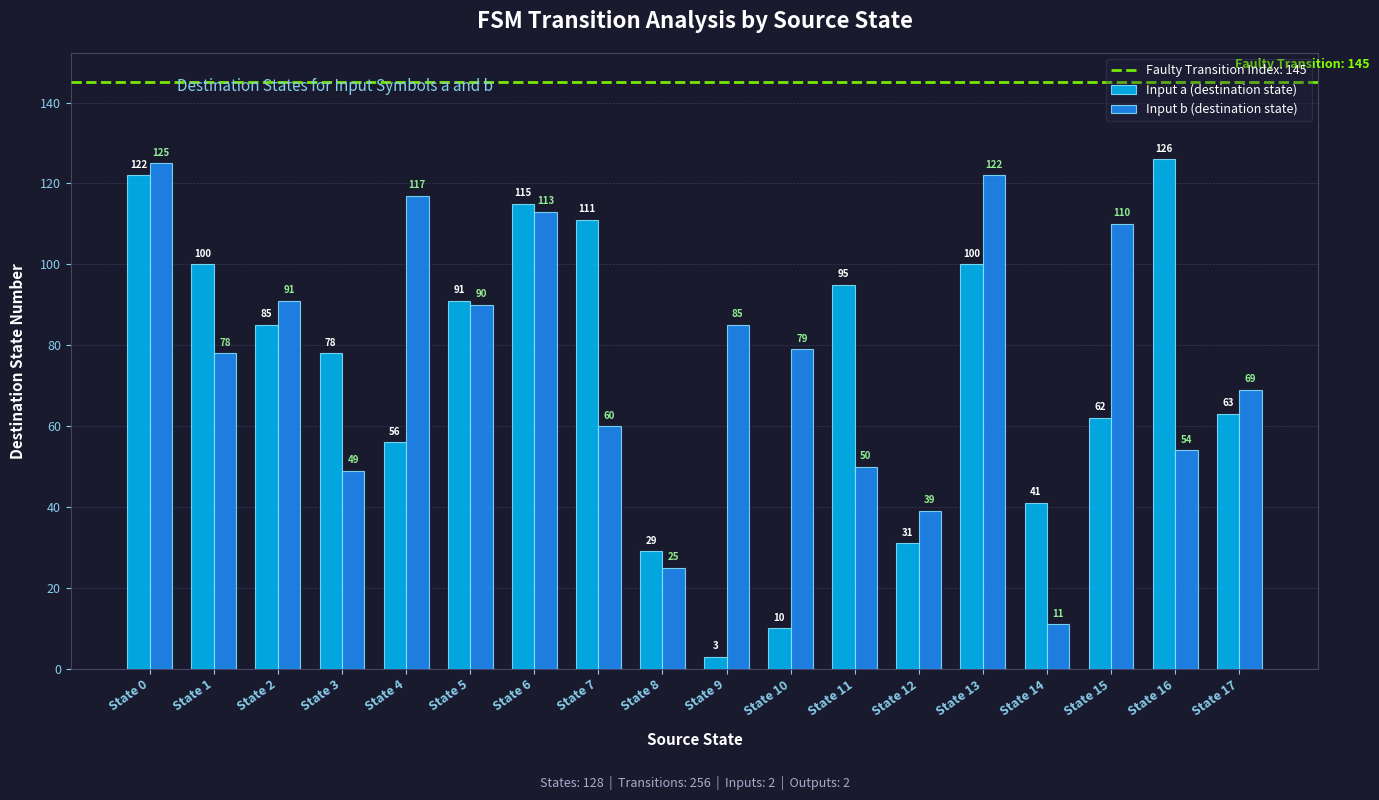

Rank the categories by Input b (destination state) value from lowest to highest.

State 14, State 8, State 12, State 3, State 11, State 16, State 7, State 17, State 1, State 10, State 9, State 5, State 2, State 15, State 6, State 4, State 13, State 0